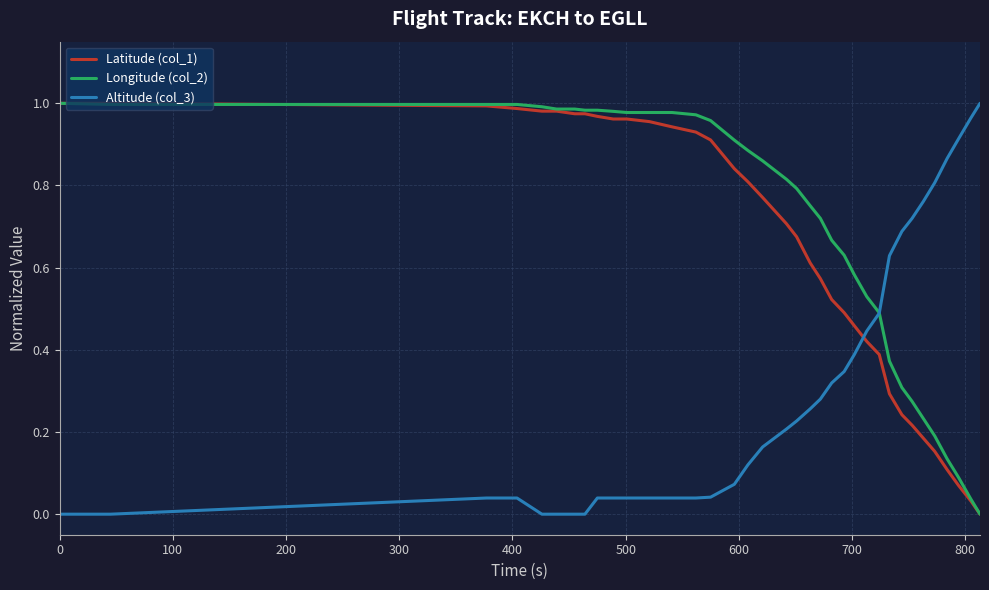

True or false: Altitude (col_3) and Latitude (col_1) cross at least once.

True